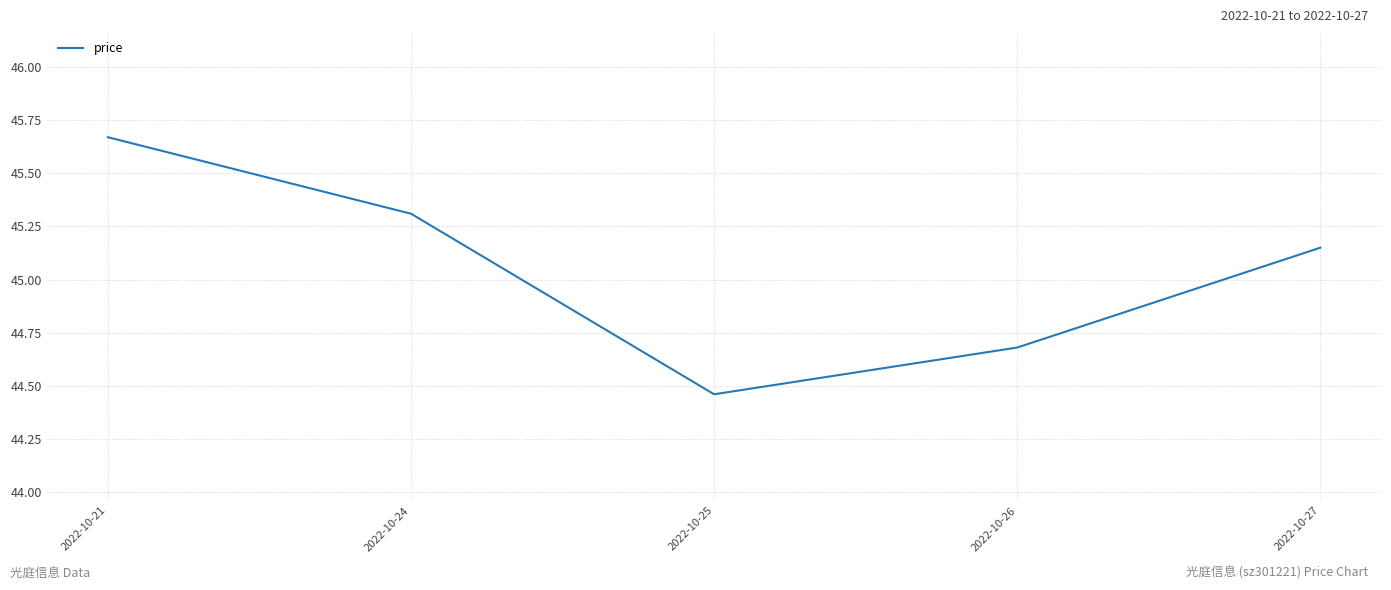

Rank the categories by value from lowest to highest.

2022-10-25, 2022-10-26, 2022-10-27, 2022-10-24, 2022-10-21